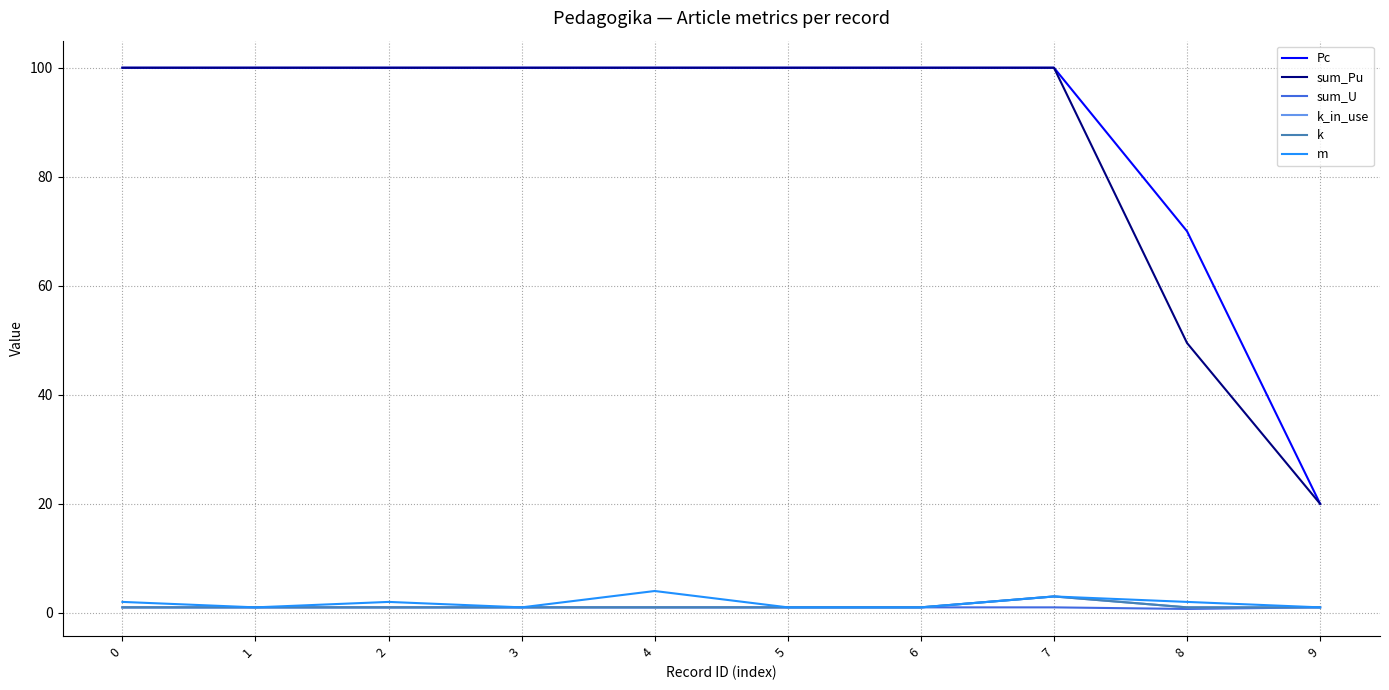

True or false: m has a value of 1.2 at 8.

False